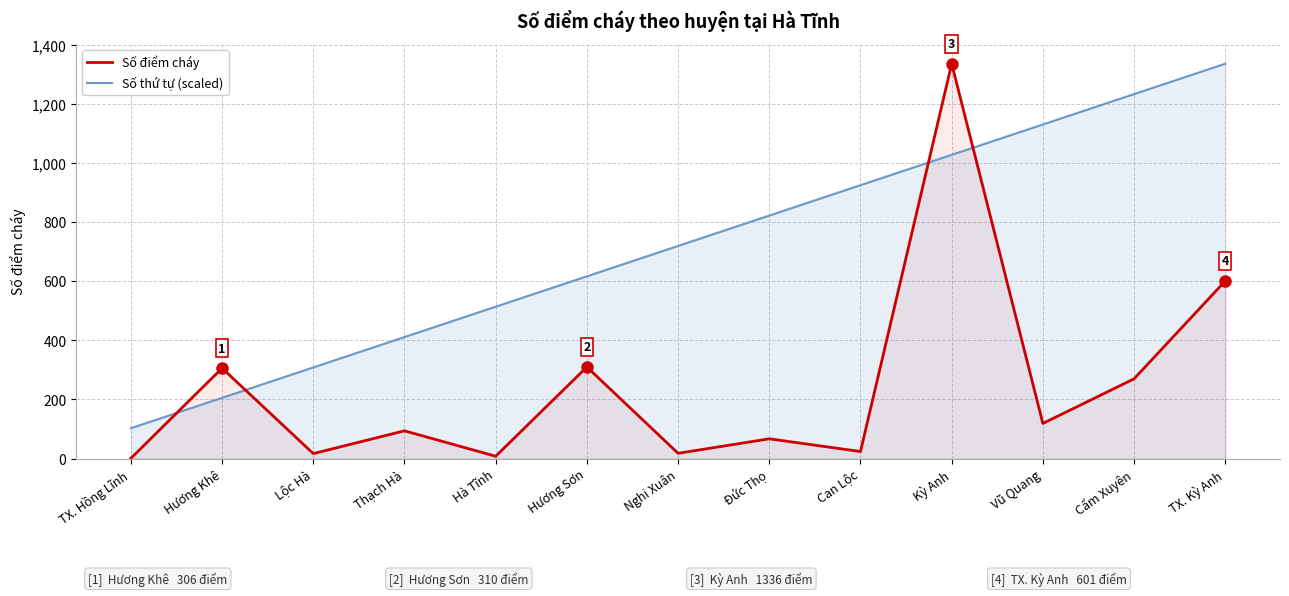

Where is the first local maximum for Số điểm cháy?

Hương Khê